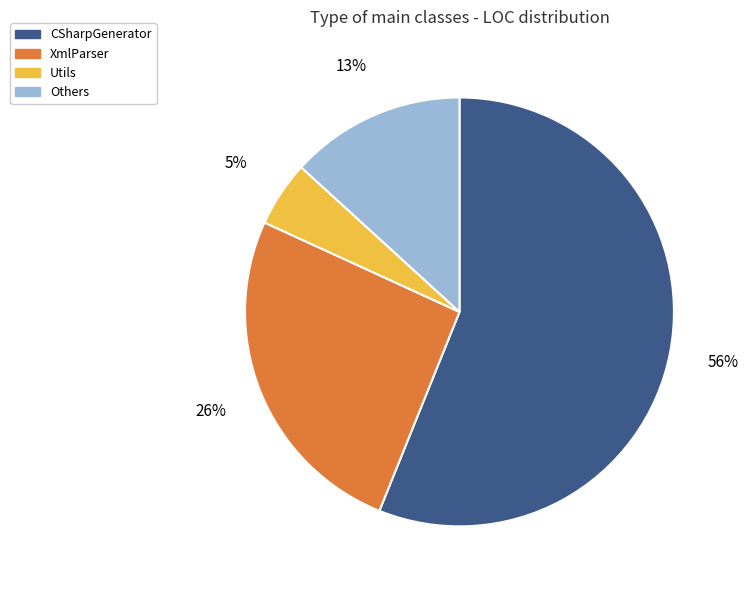

The XmlParser slice represents 26% of the pie. True or false?

True